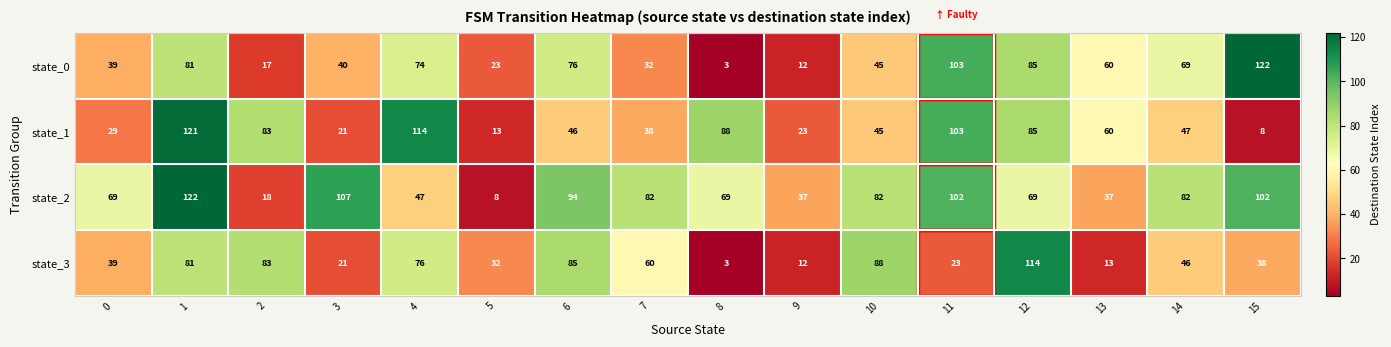

What is the greatest value displayed?

122